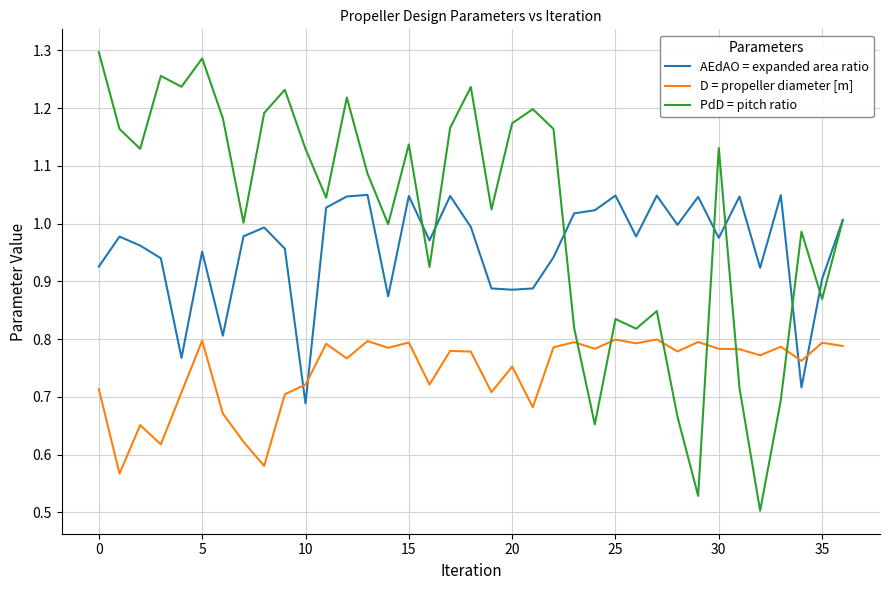

Rank the series by their average value, from lowest to highest.

D = propeller diameter [m], AEdAO = expanded area ratio, PdD = pitch ratio